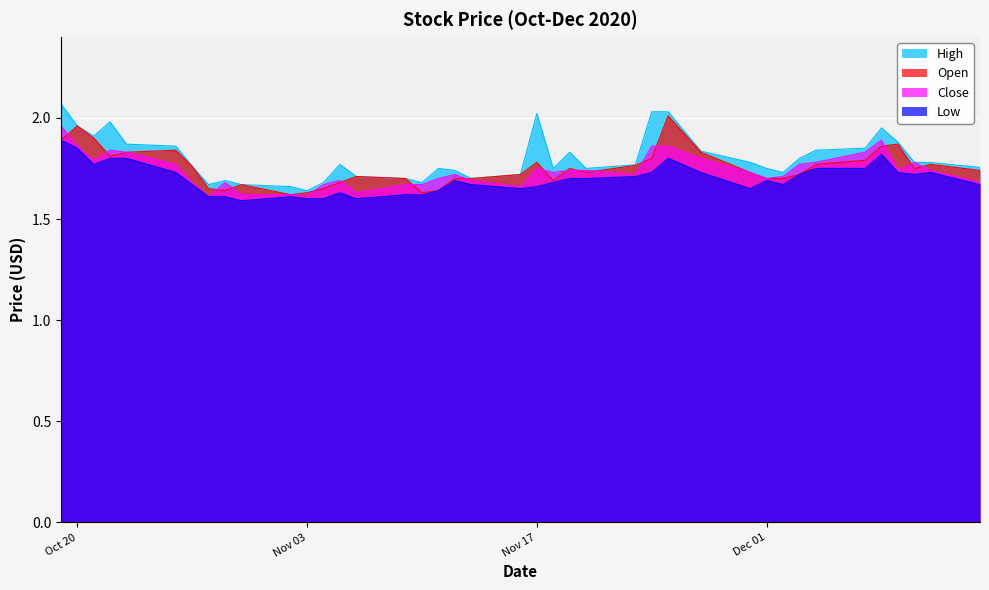

Which label corresponds to the largest value in the chart?

2020-10-19